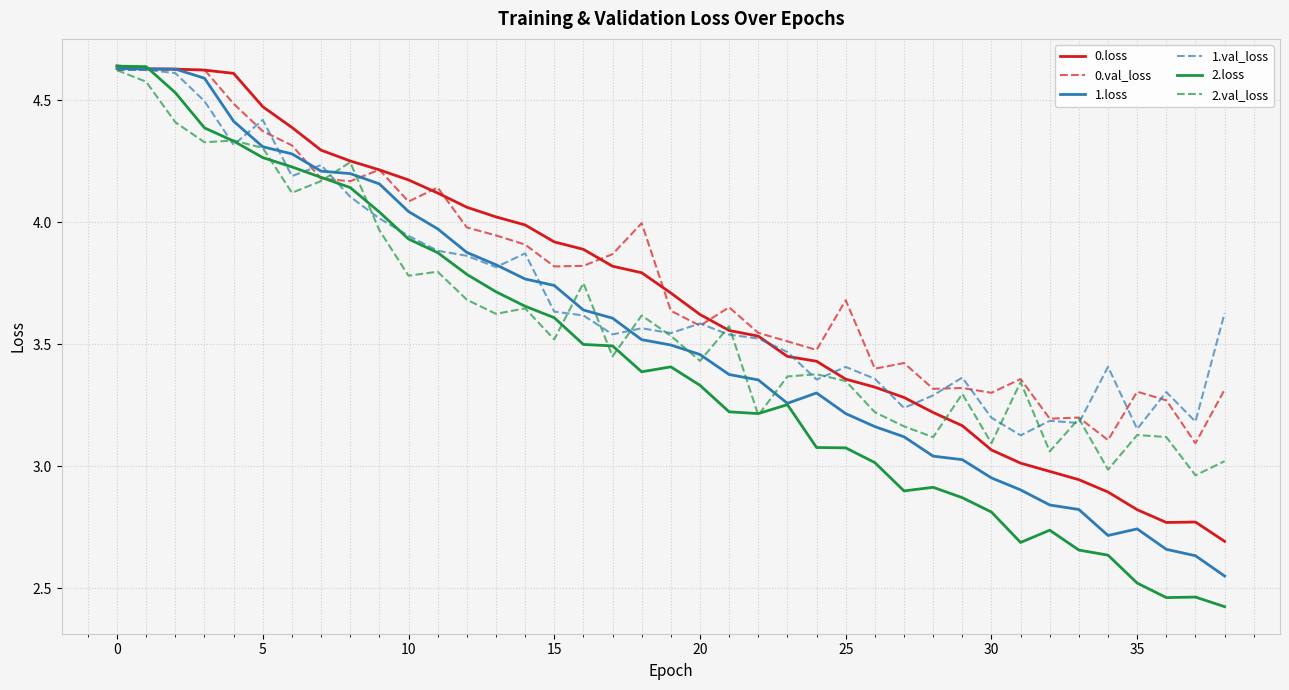

What is the difference between the maximum and minimum values in the 0.val_loss series?

1.5